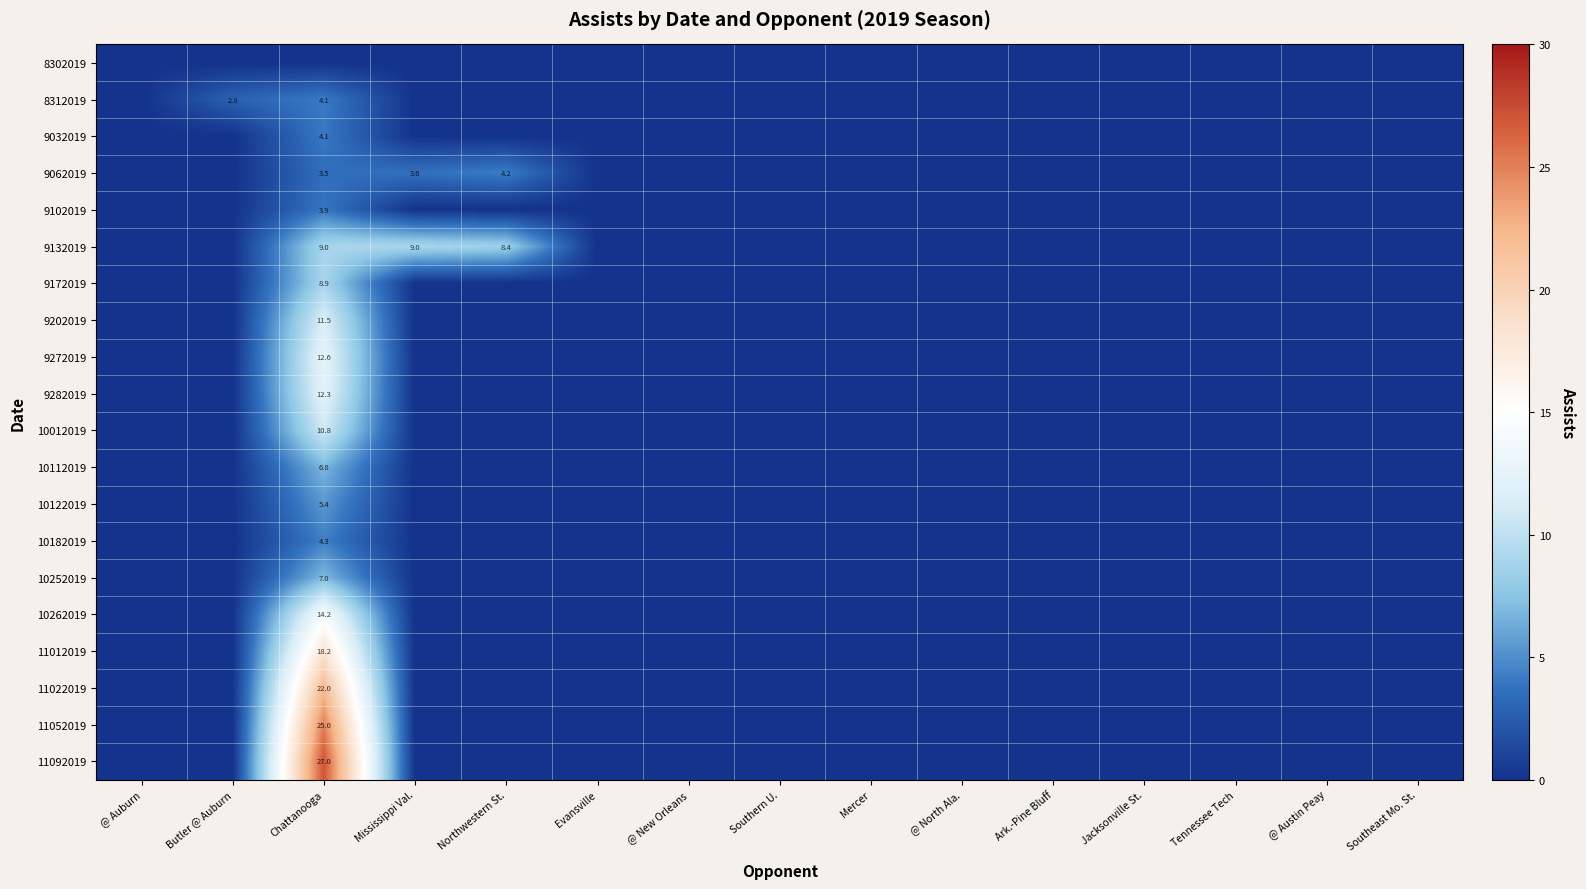

At how many categories does at least one series exceed 1?

4